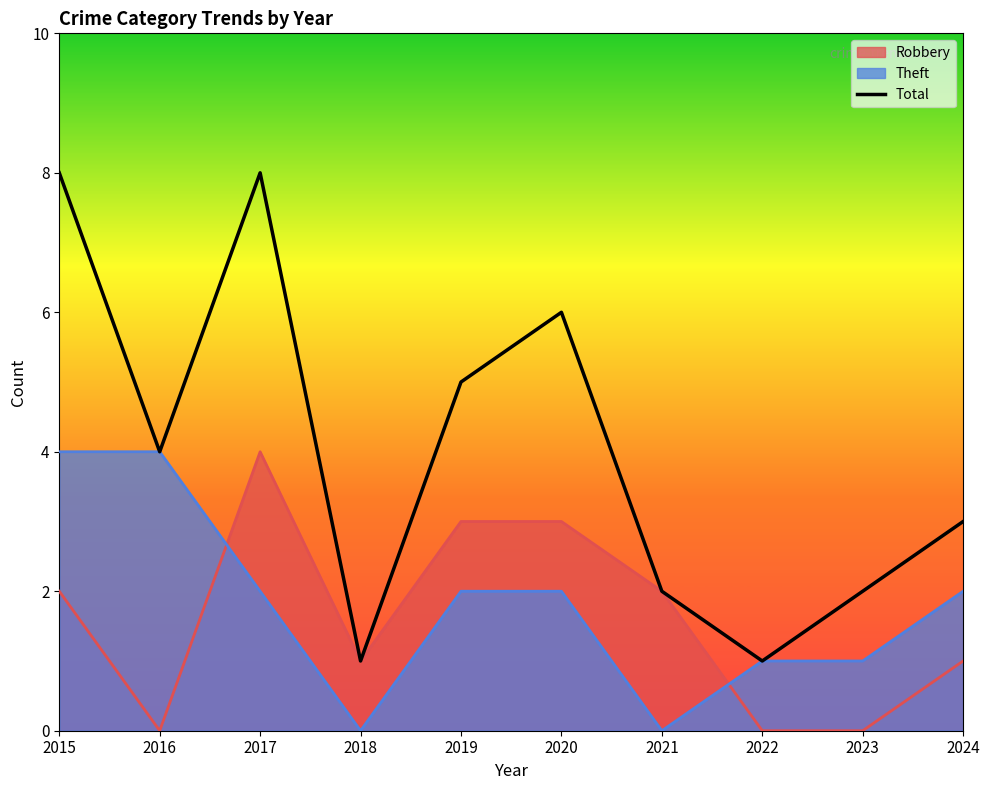

How many points are lower than both their immediate neighbors (excluding endpoints)?

3